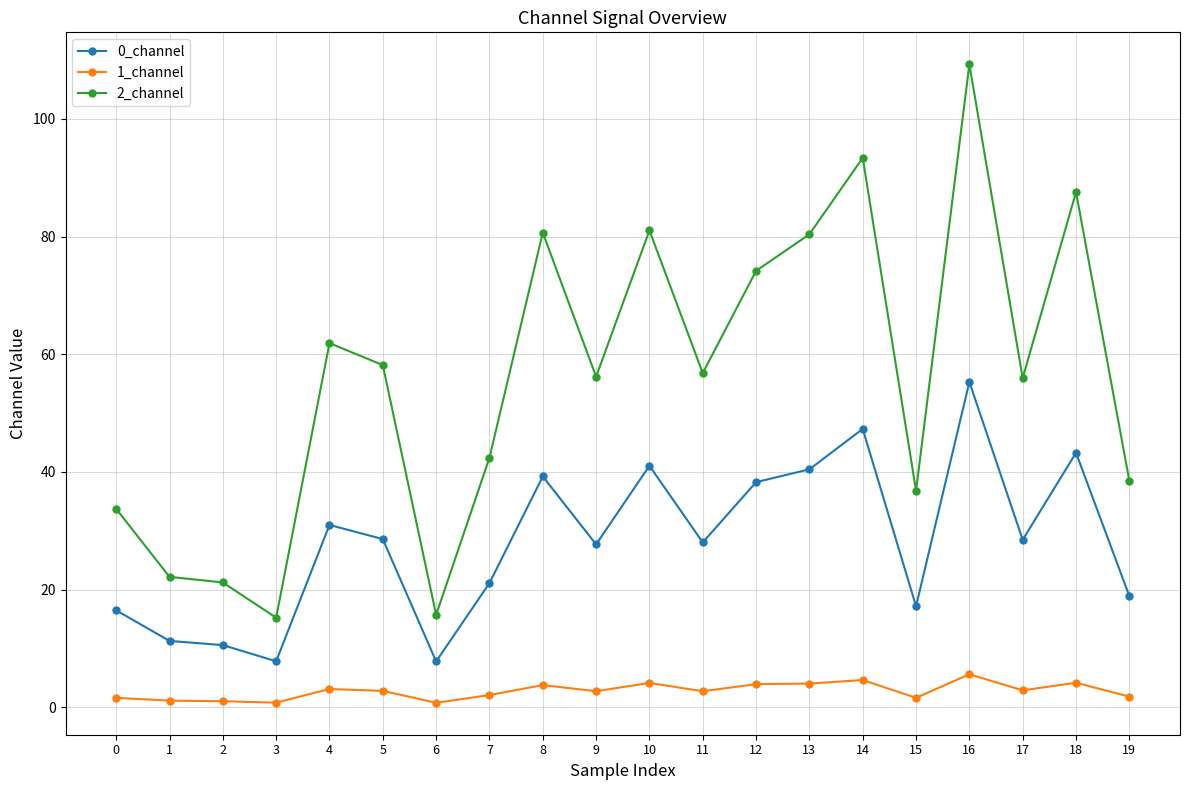

What is the total value across all series at 4?

96.0